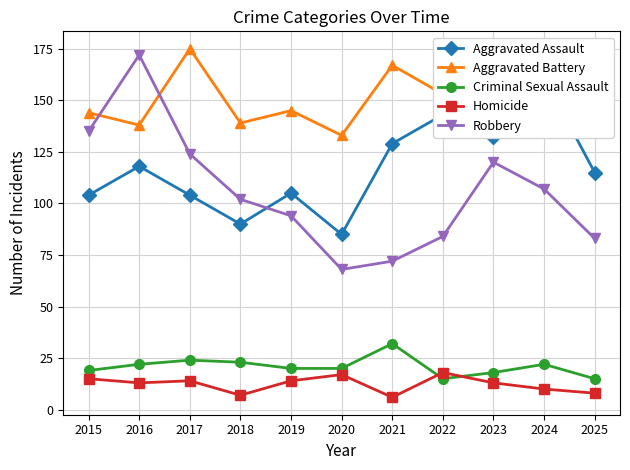

Is the value of Aggravated Assault at 2023 greater than the value of Robbery at 2025?

Yes